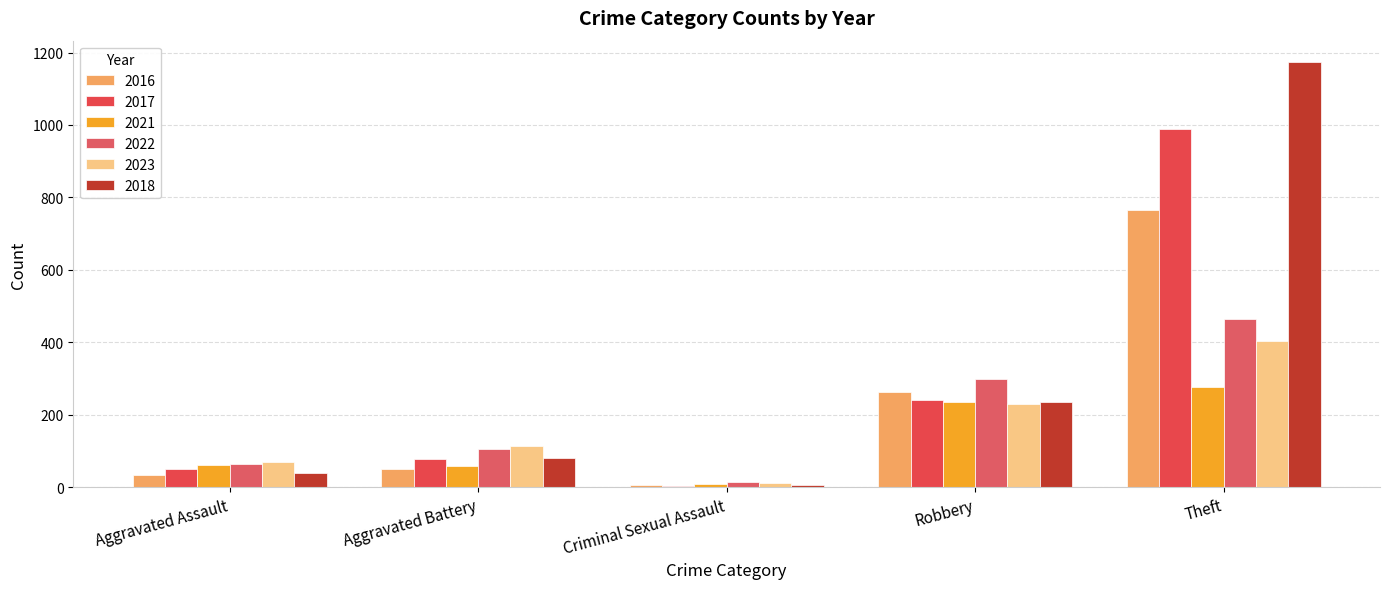

At which category is the sum across all series the highest?

Theft